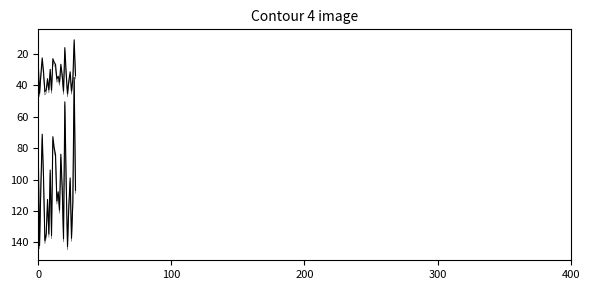

Reading right to left, extract all data points from this chart.

dbh: 34.0	11.2	36.4	43.7	31.5	37.0	45.4	32.3	16.1	43.8	33.4	26.7	38.0	34.3	36.1	26.8	25.4	23.1	43.1	29.9	42.9	35.9	42.9	44.1	31.6	22.6	33.0	45.2	25.8
dbh_contour: 36.0	13.2	38.4	45.7	33.5	39.0	47.4	34.3	18.1	45.8	35.4	28.7	40.0	36.3	38.1	28.8	27.4	25.1	45.1	31.9	44.9	37.9	44.9	46.1	33.6	24.6	35.0	47.2	27.8
circunferencia_normal: 106.8	35.0	114.3	137.3	99.0	116.4	142.6	101.5	50.6	137.6	104.8	83.9	119.4	107.8	113.6	84.2	79.8	72.7	135.6	93.9	134.6	112.6	134.8	138.7	99.3	71.2	103.7	142.0	81.0
circunferencia_normal_contour: 108.8	37.0	116.3	139.3	101.0	118.4	144.6	103.5	52.6	139.6	106.8	85.9	121.4	109.8	115.6	86.2	81.8	74.7	137.6	95.9	136.6	114.6	136.8	140.7	101.3	73.2	105.7	144.0	83.0